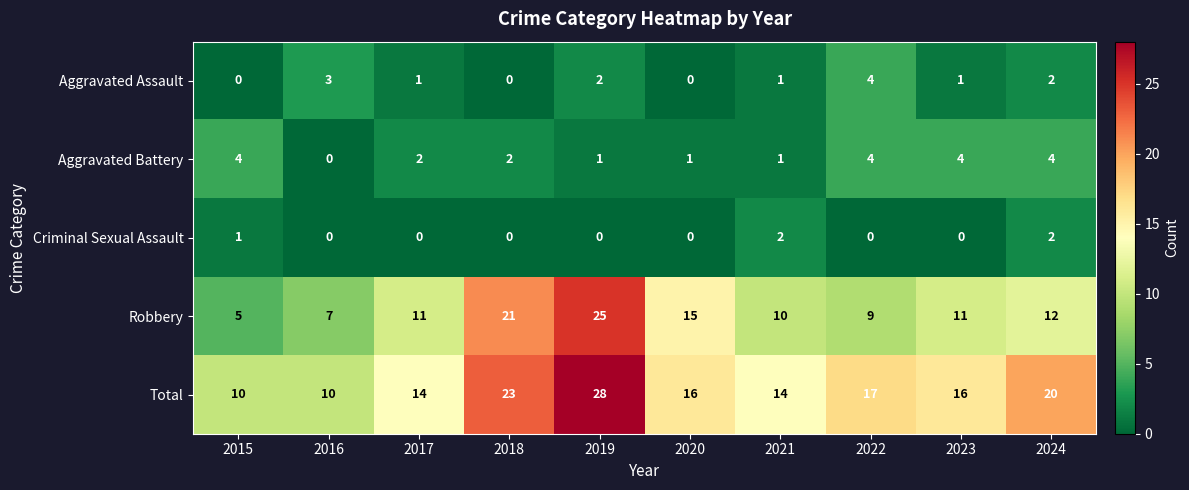

What is the total value across all series at 2015?

20